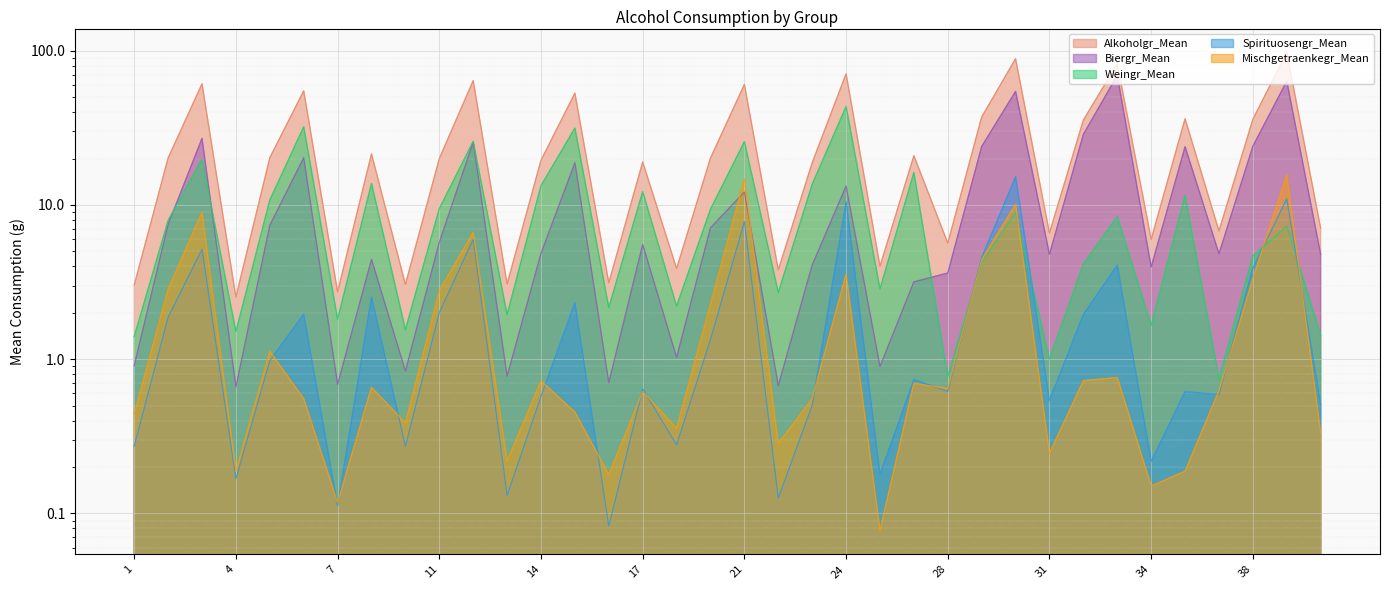

What are all the series names shown in the legend?

Alkoholgr_Mean, Biergr_Mean, Weingr_Mean, Spirituosengr_Mean, Mischgetraenkegr_Mean